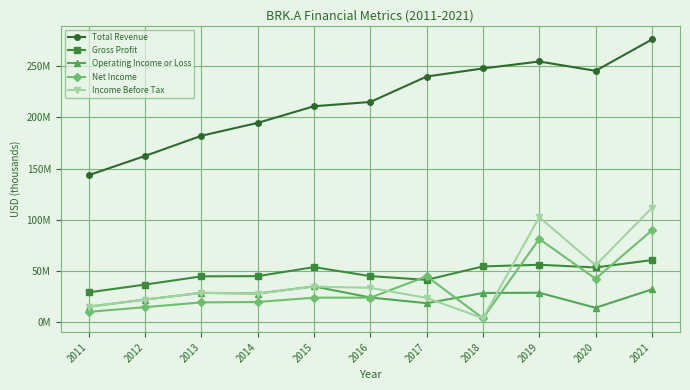

What is the total value across all series at 2017?

368859000